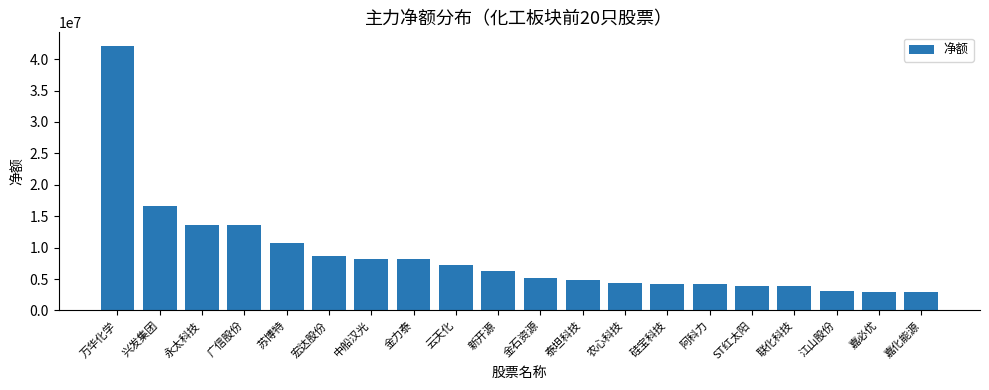

What is the difference between the maximum and minimum values?

39216170